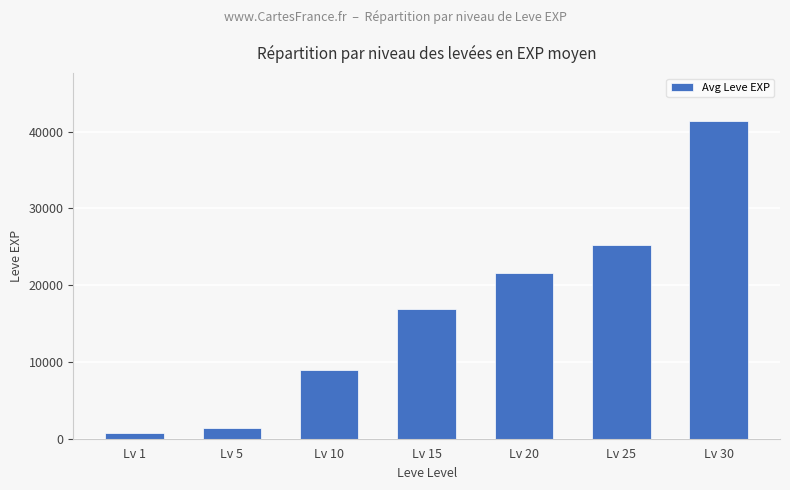

Reading left to right, list all the values displayed in this chart.

Lv 1=800	Lv 5=1420	Lv 10=8930	Lv 15=16920	Lv 20=21600	Lv 25=25250	Lv 30=41410